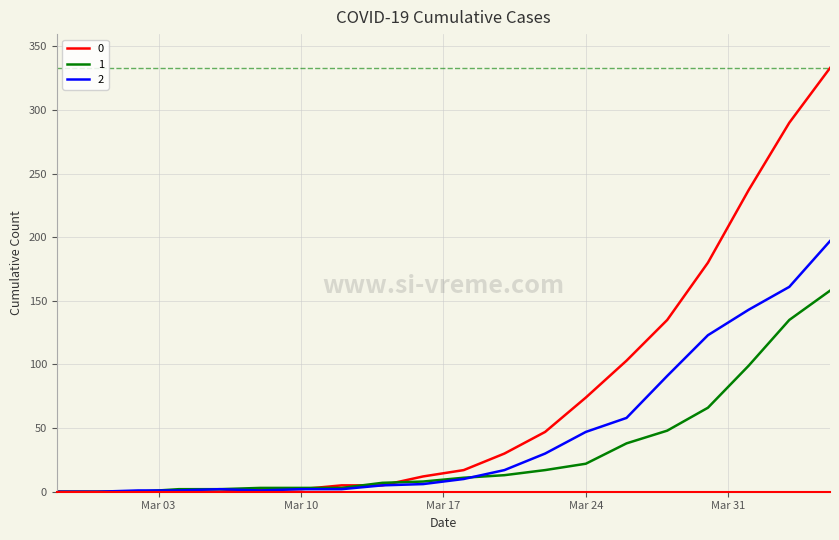

List the series in order of their peak value, highest first.

0, 2, 1